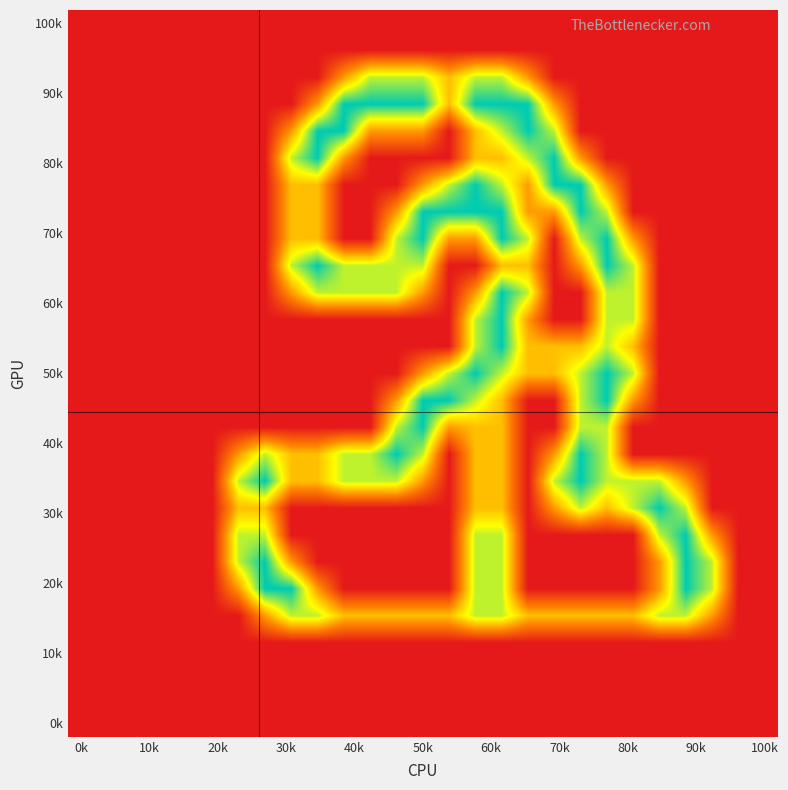

At how many categories does at least one series exceed 1?

19